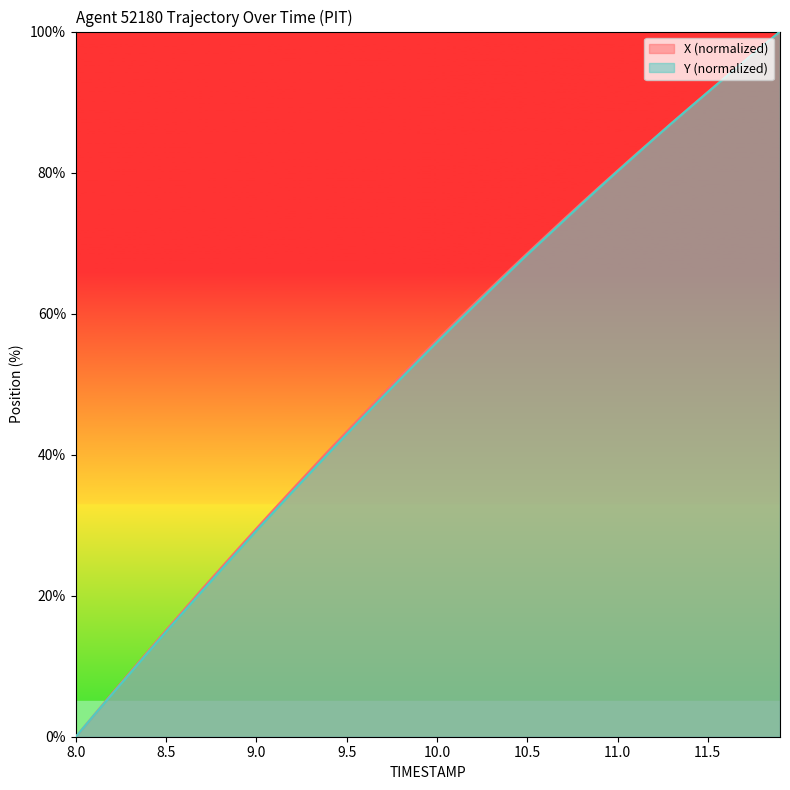

True or false: Y has a value of 10.2 at 9.3.

False